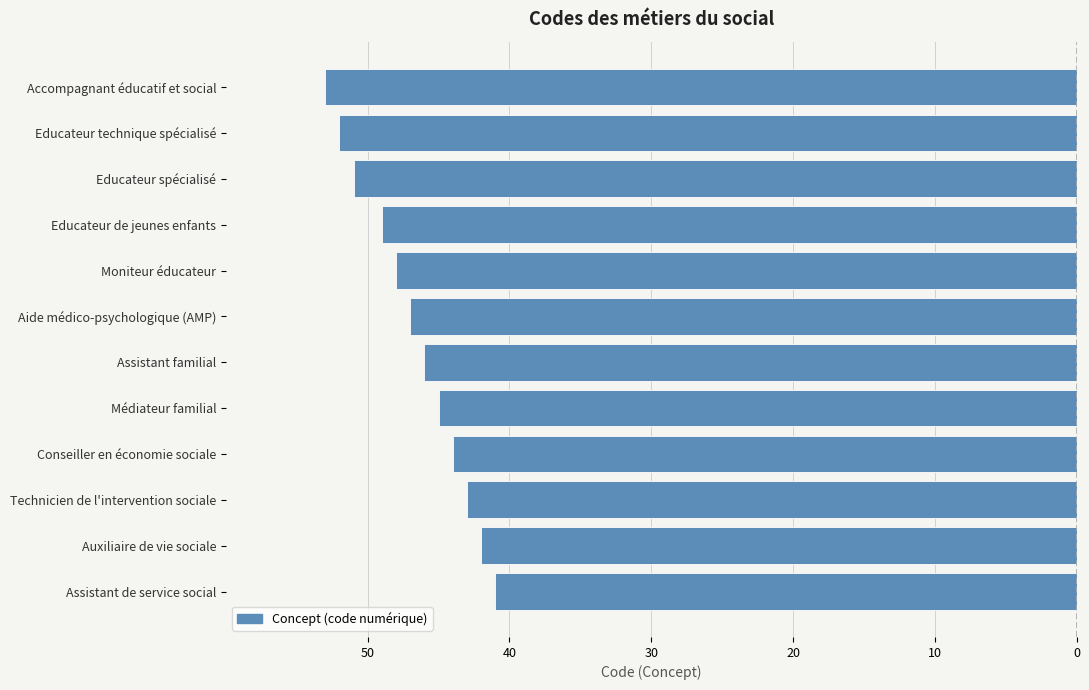

Does the chart contain any negative values?

Yes